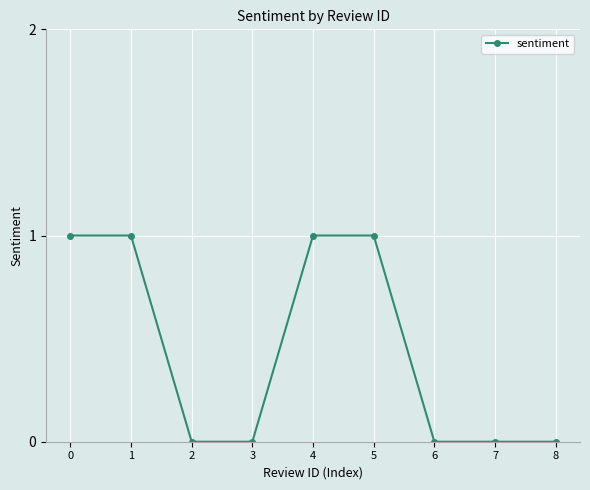

Is this an area chart (filled region under the line)?

No